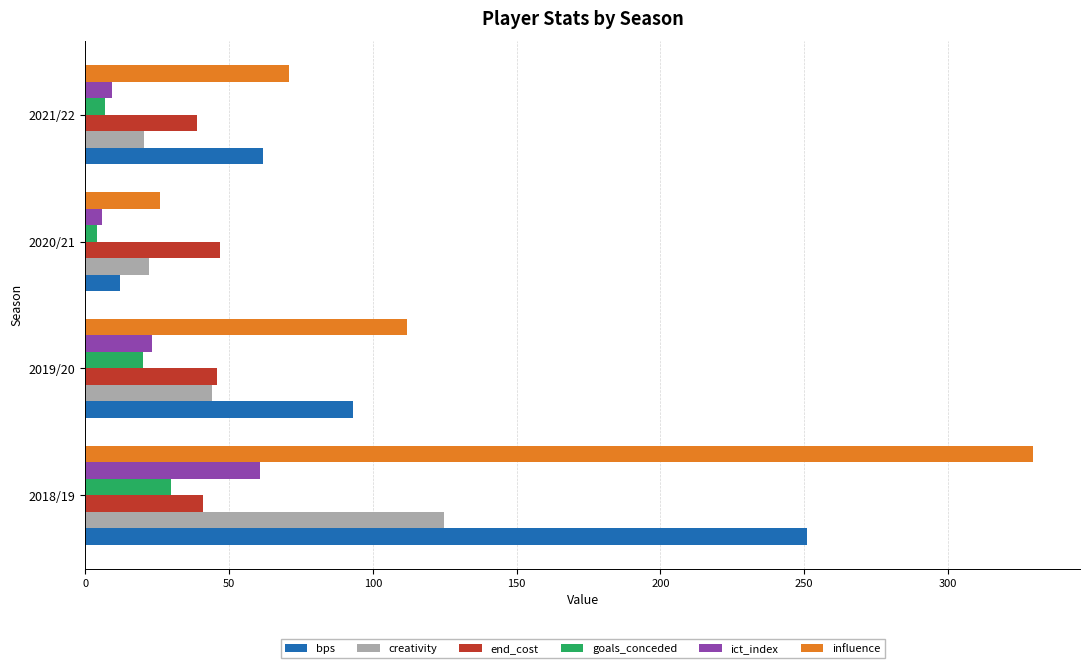

True or false: influence has a value of 39.7 at 2021/22.

False